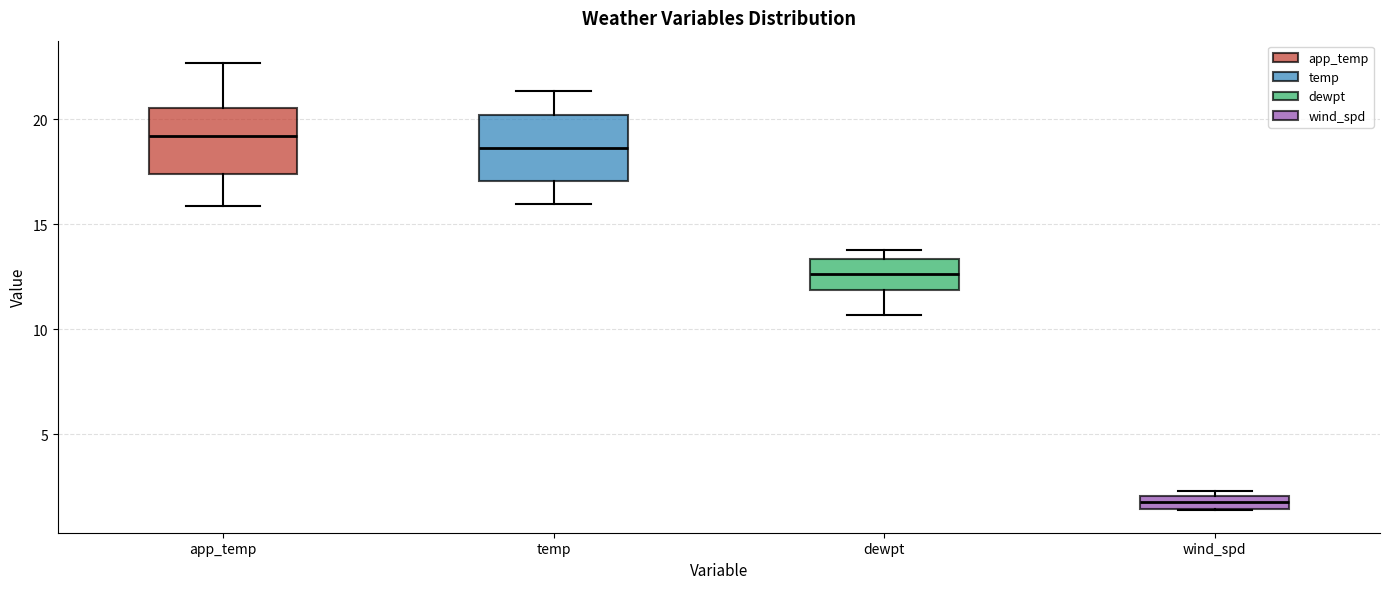

Which box's median line is the lowest?

wind_spd